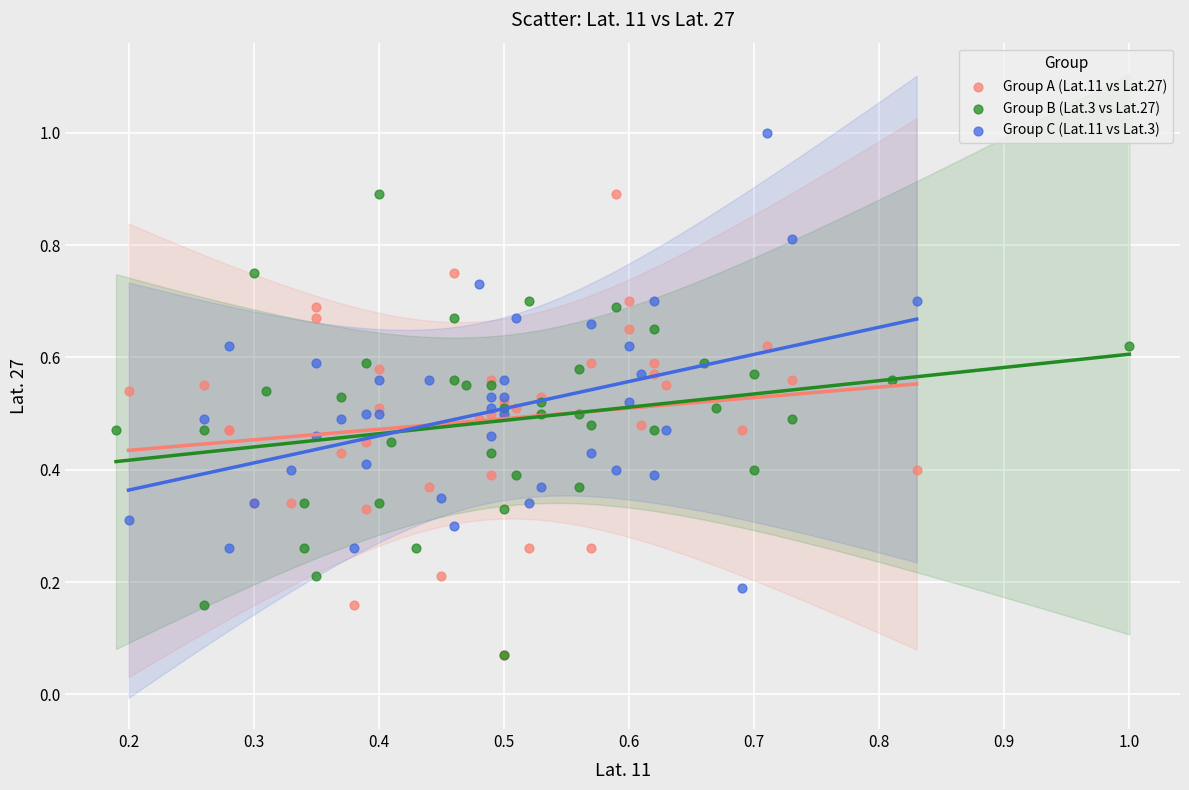

Which series contains the highest Y value?

Group C (Lat.11 vs Lat.3)